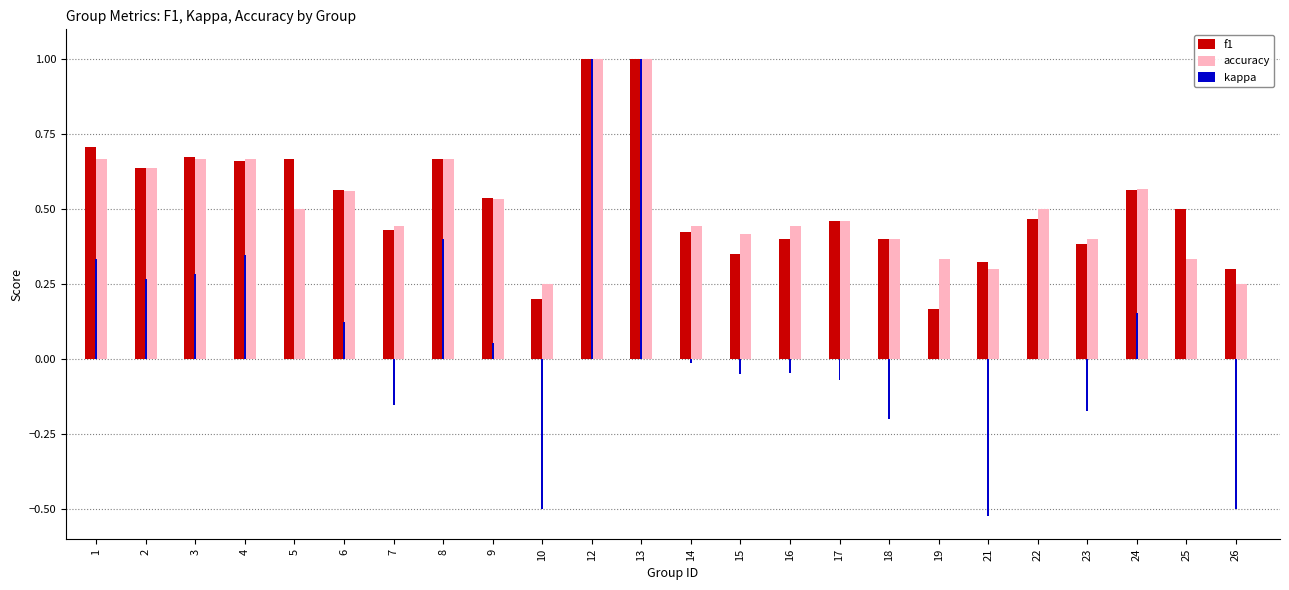

What is the sum of the f1 values at 4 and 3?

1.3